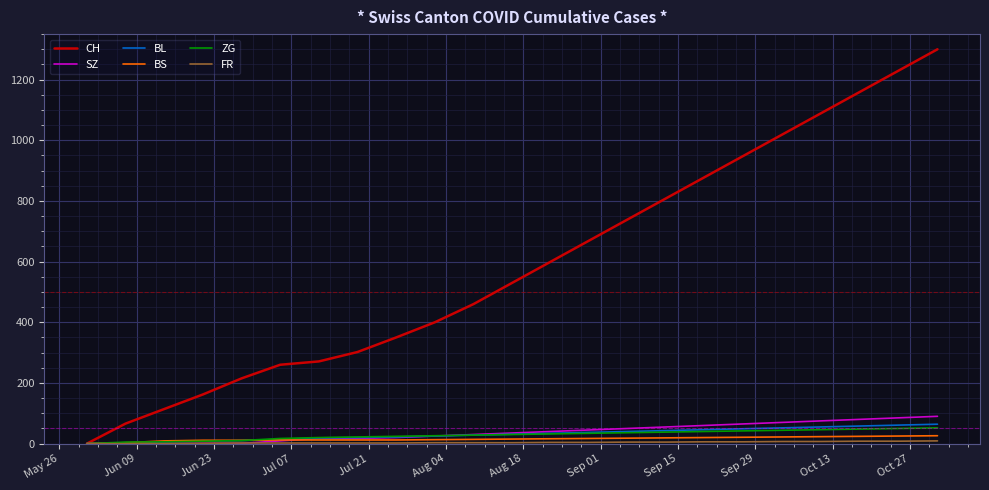

What is the maximum value for SZ?

90